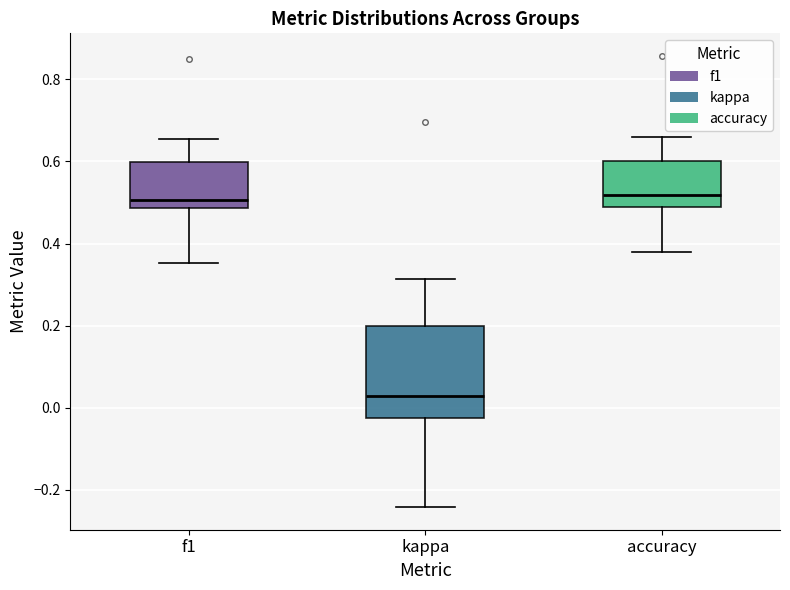

Where is the lower edge of the box for accuracy on the y-axis? The values are not printed on the chart, so give them approximately, as read against the axis.

0.48